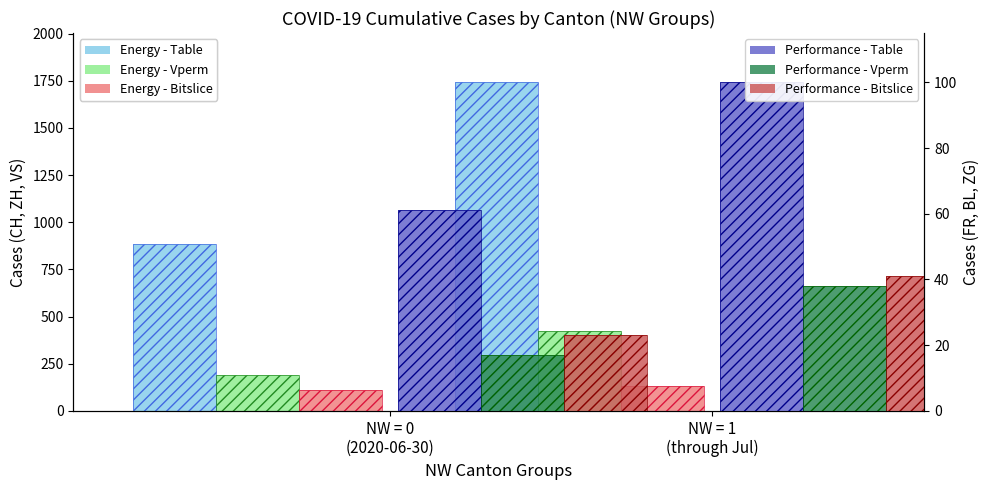

List the series in order of their peak value, highest first.

Energy - Table, Energy - Vperm, Energy - Bitslice, Performance - Table, Performance - Bitslice, Performance - Vperm